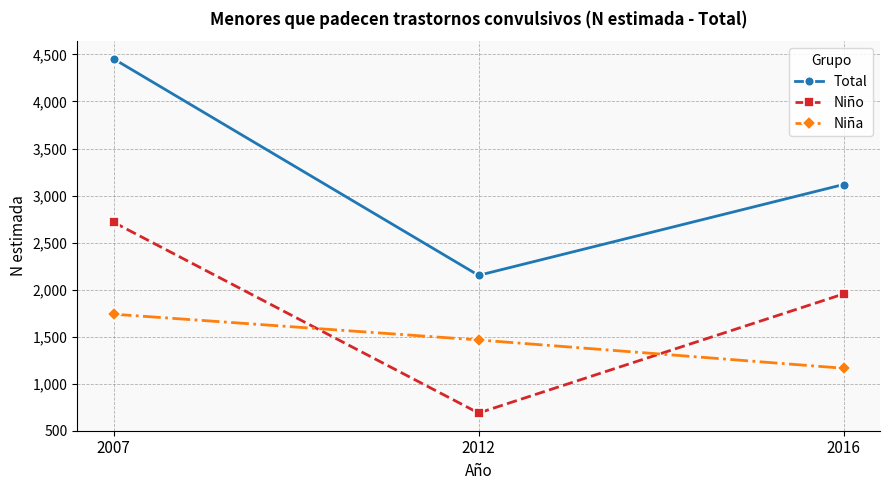

The value of Total at 2016 is 722. True or false?

False